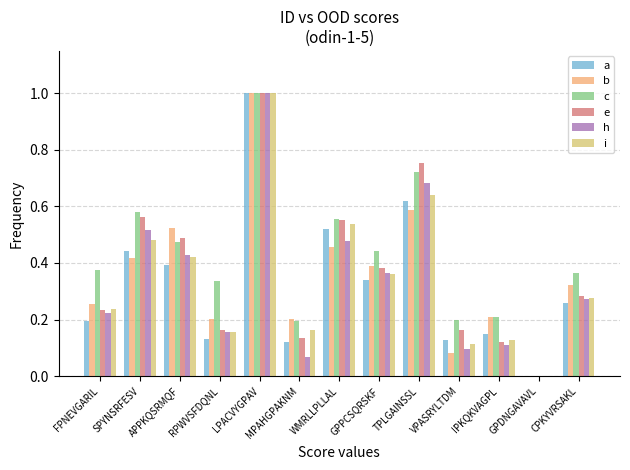

Which category has the highest value in the i series?

LPACVYGPAV